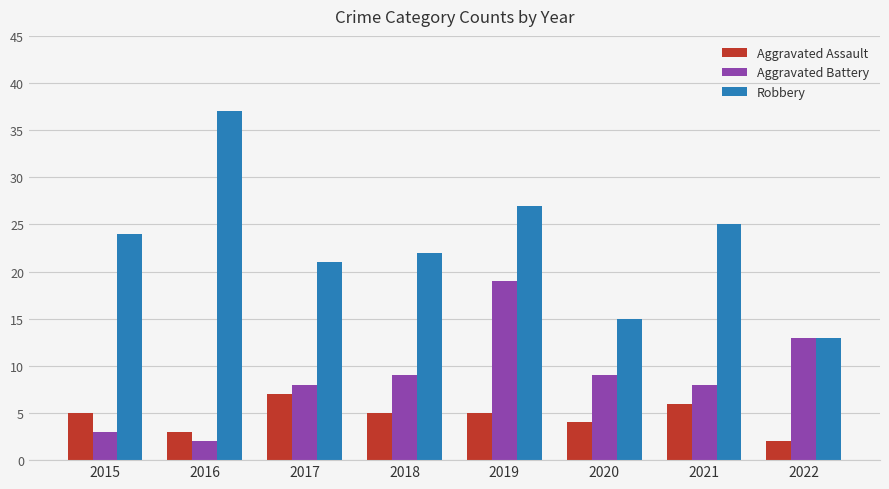

What is the value of the Aggravated Battery bar at the 4th from the left?

9